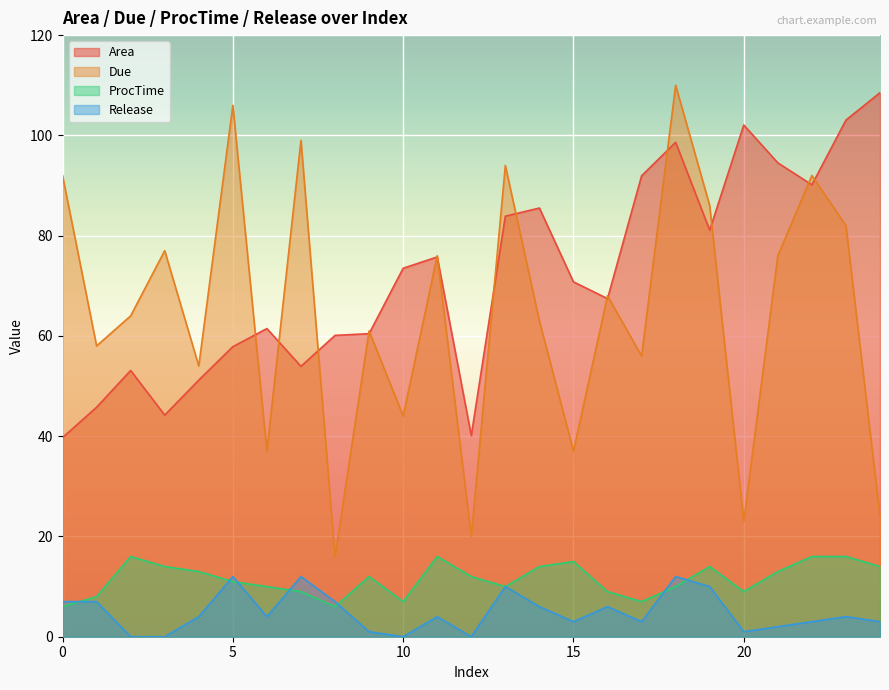

True or false: Area and Due intersect in this chart.

True